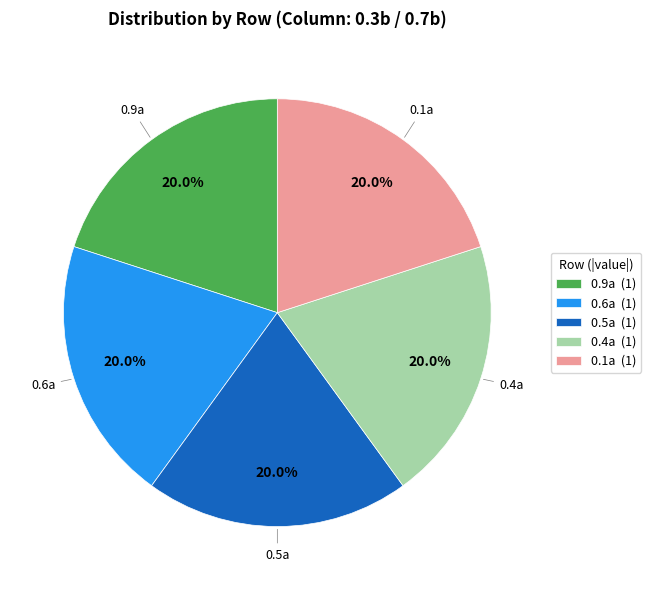

Is there any slice that represents more than half of the pie?

No